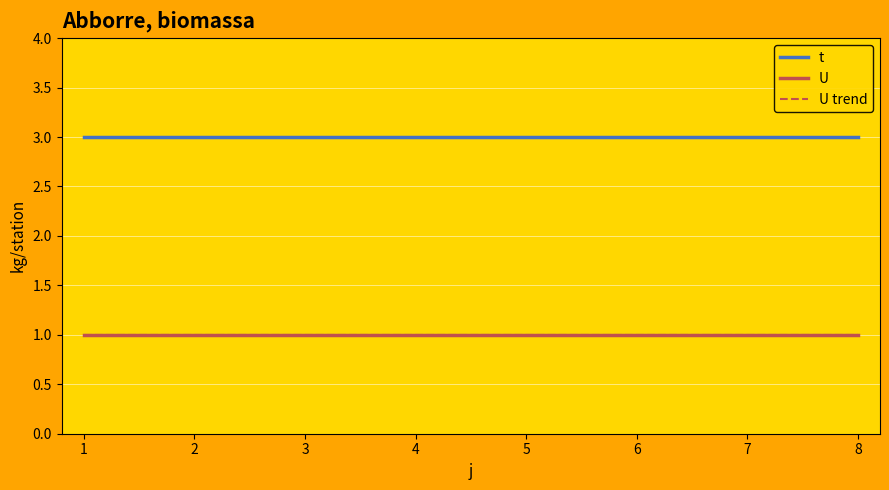

True or false: U and t intersect in this chart.

False